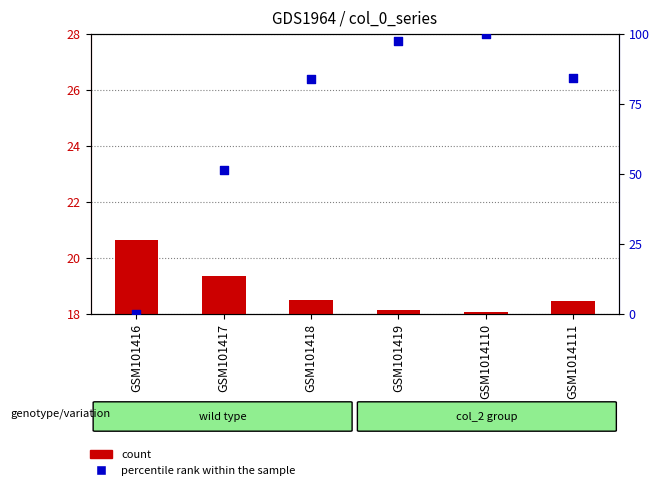

Which series has the largest total across all categories?

percentile rank within the sample